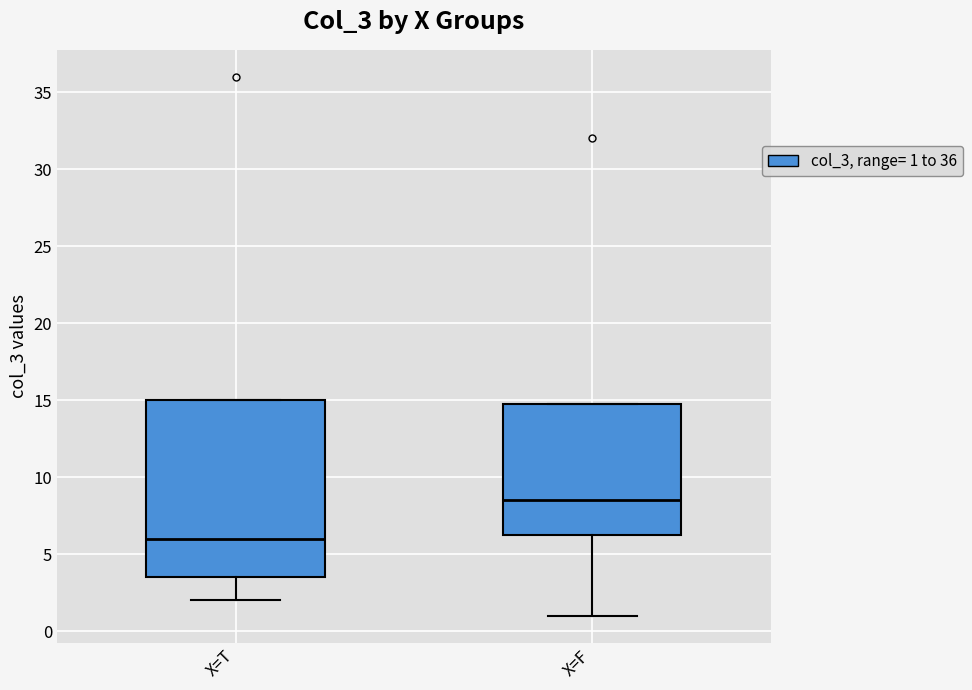

Which box has the lowest median line?

X=T